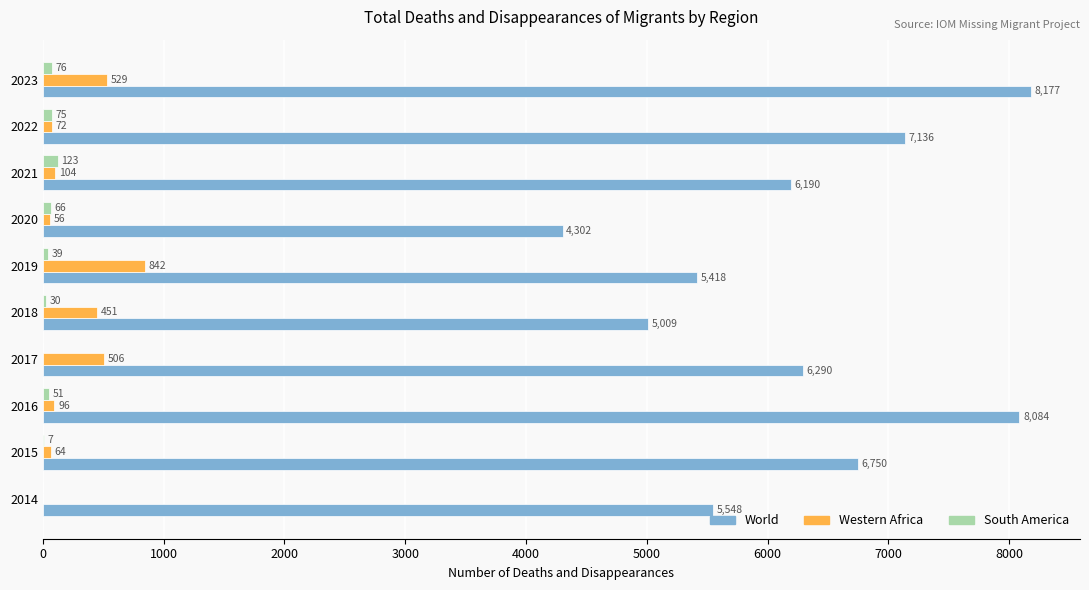

Which series has the largest total across all categories?

World